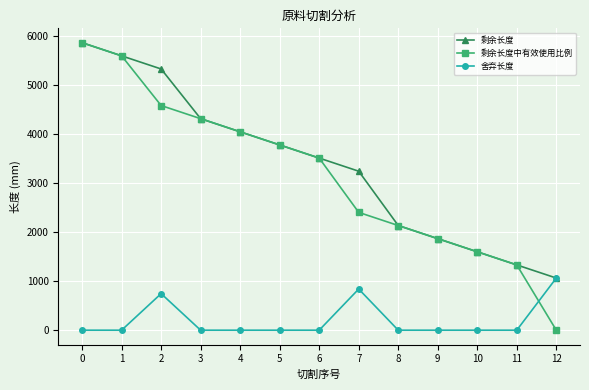

What is the difference between the maximum and minimum values in the 剩余长度中有效使用比例 series?

5866